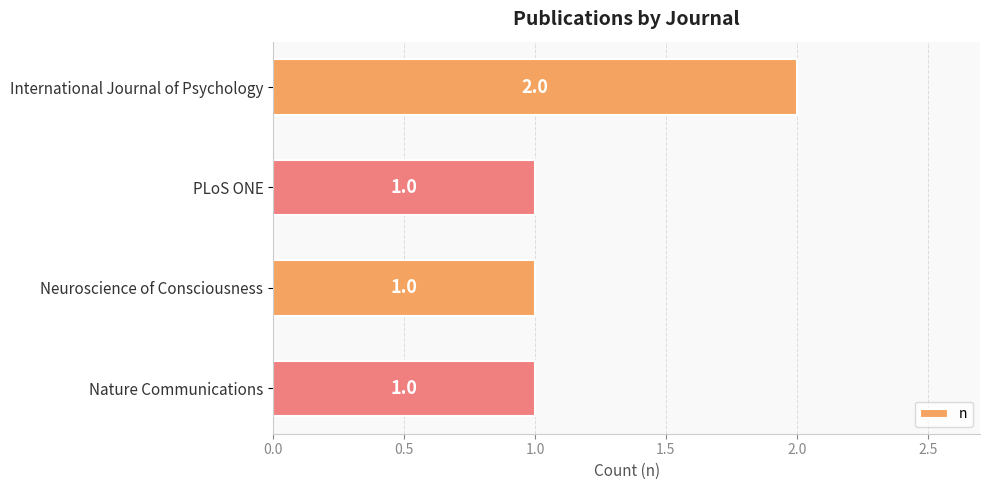

What is the difference between the maximum and minimum values?

1